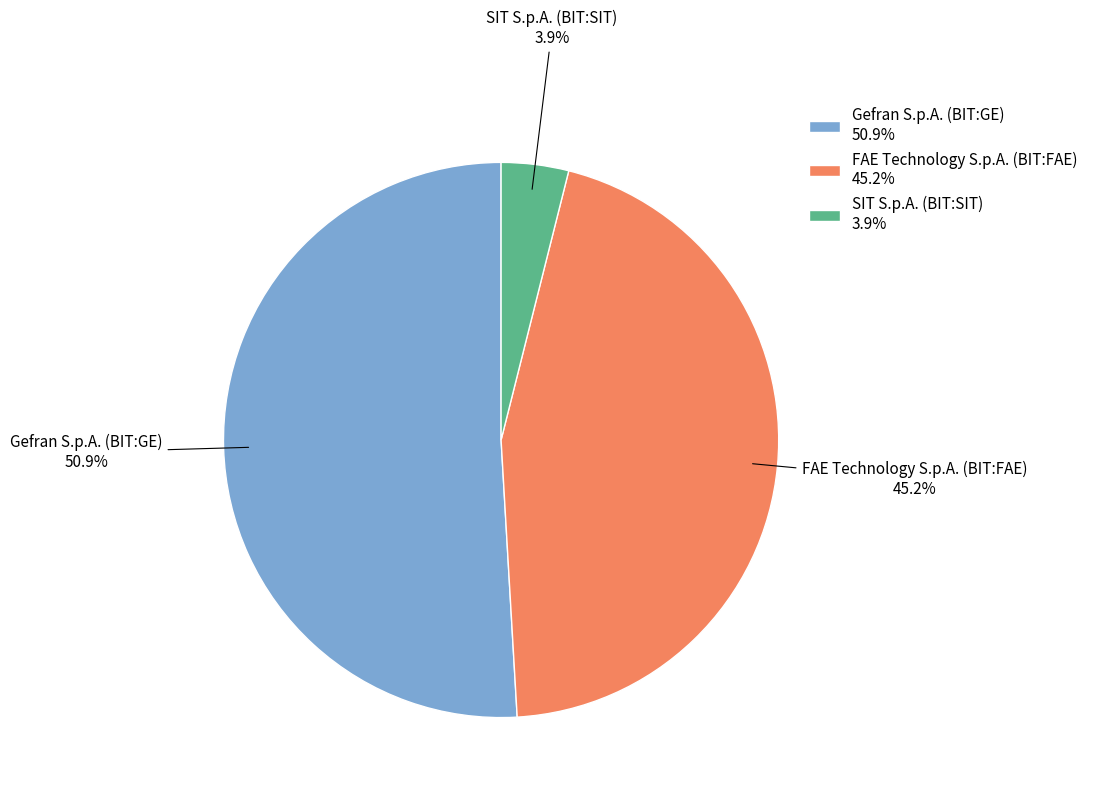

Does any single category account for the majority?

Yes